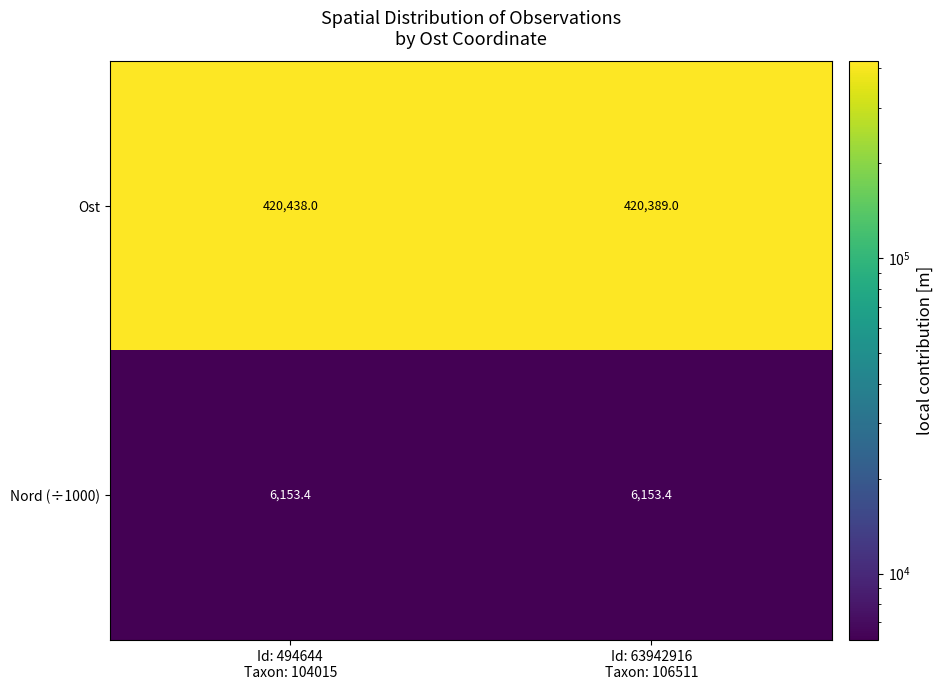

Which series has the largest total across all categories?

Ost